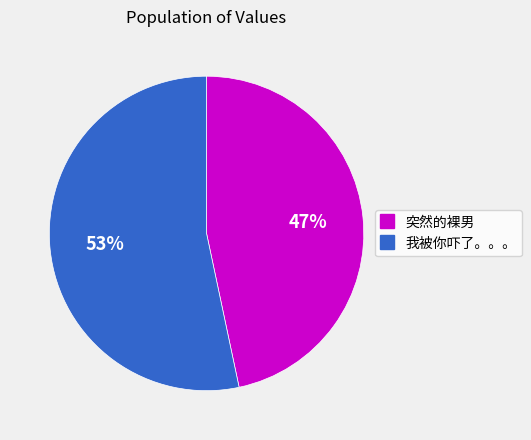

To the nearest percent, what is the combined percentage of 突然的裸男 and 我被你吓了。。。?

100%